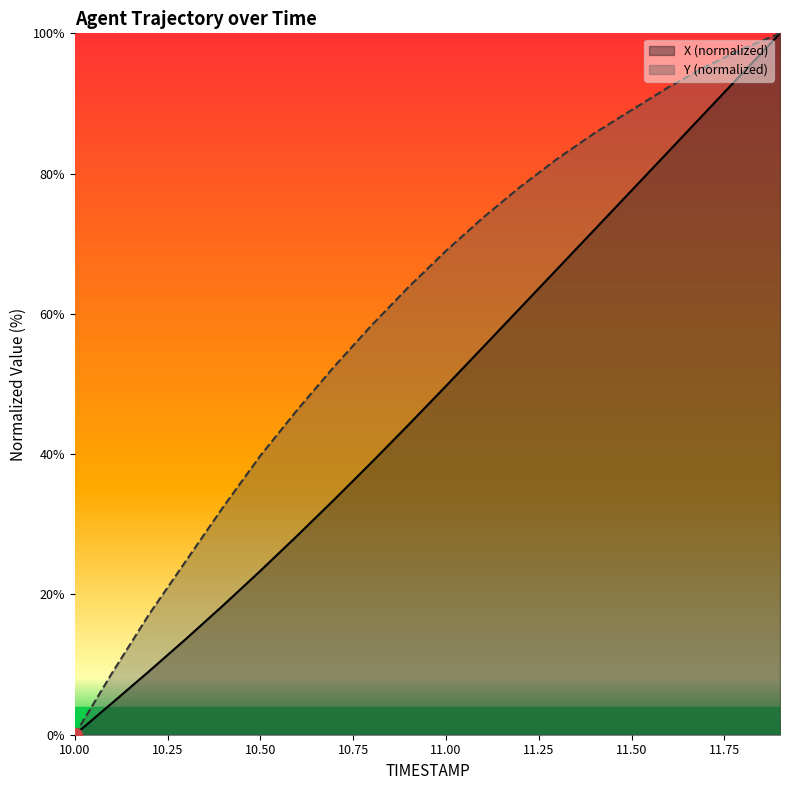

Which label corresponds to the largest value in the chart?

11.9